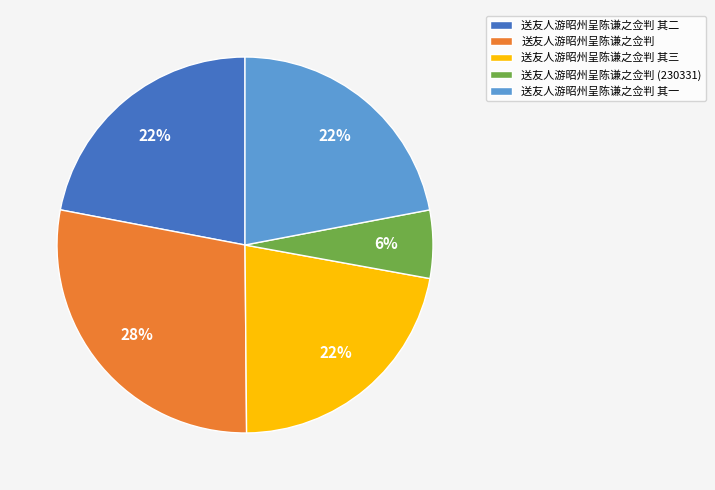

Is there a majority slice in this chart?

No